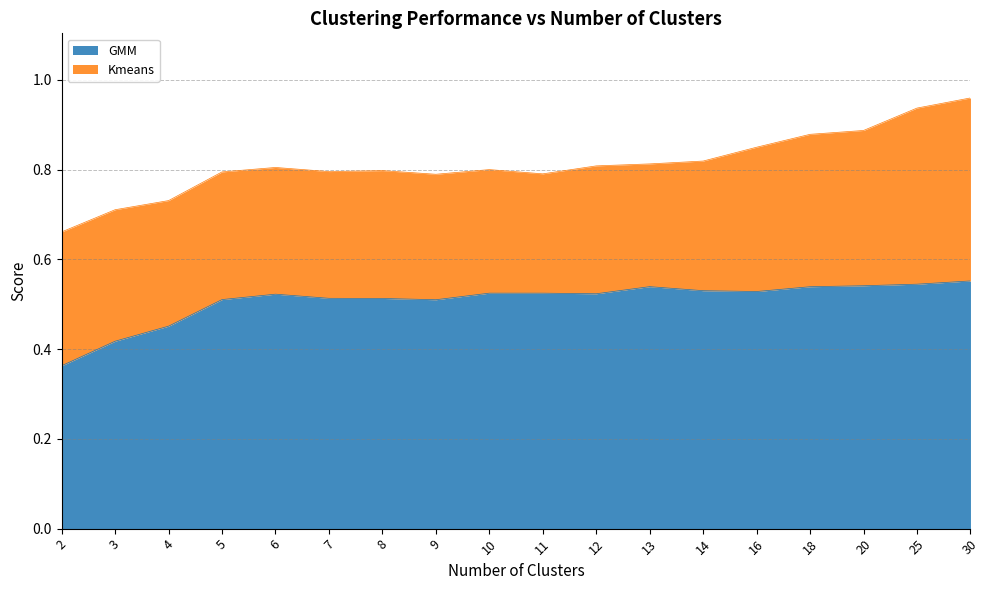

What is the total value across all series at 20?

0.9